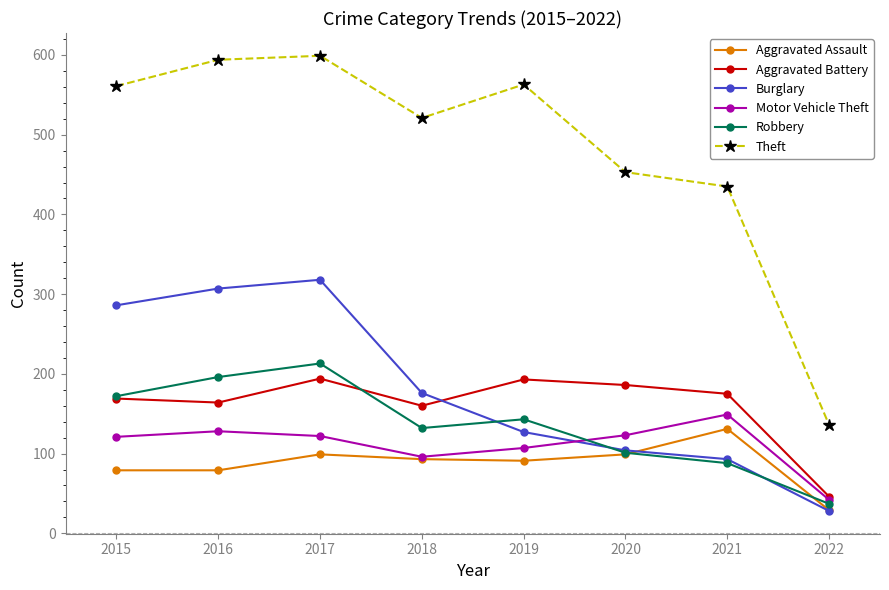

Where is Robbery nearest to the value 125?

2018